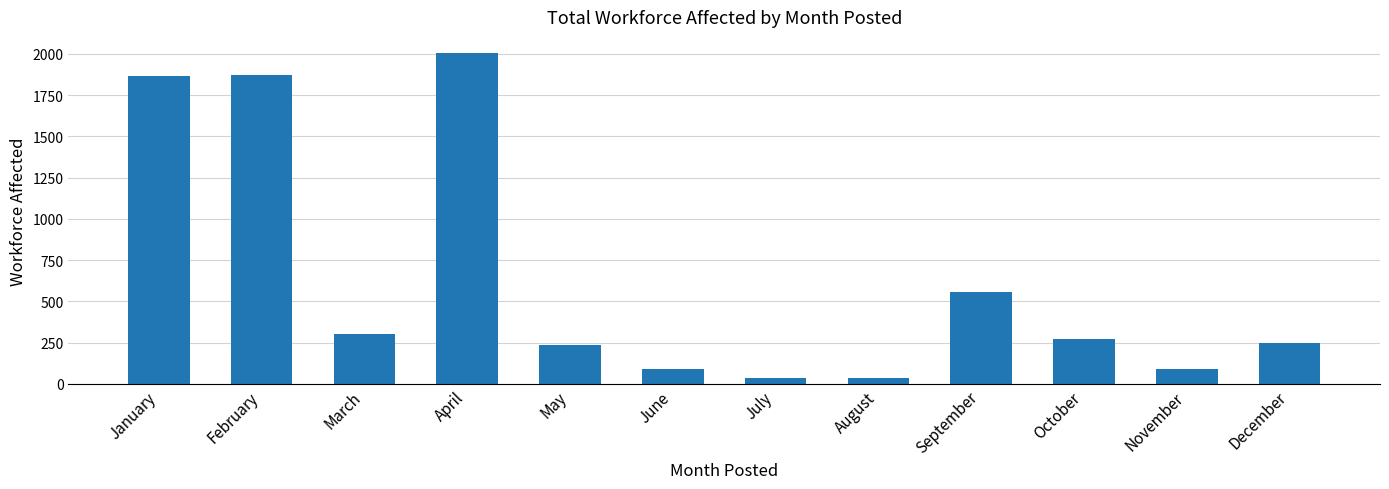

What is the ratio of the value at December to the value at February?

0.1